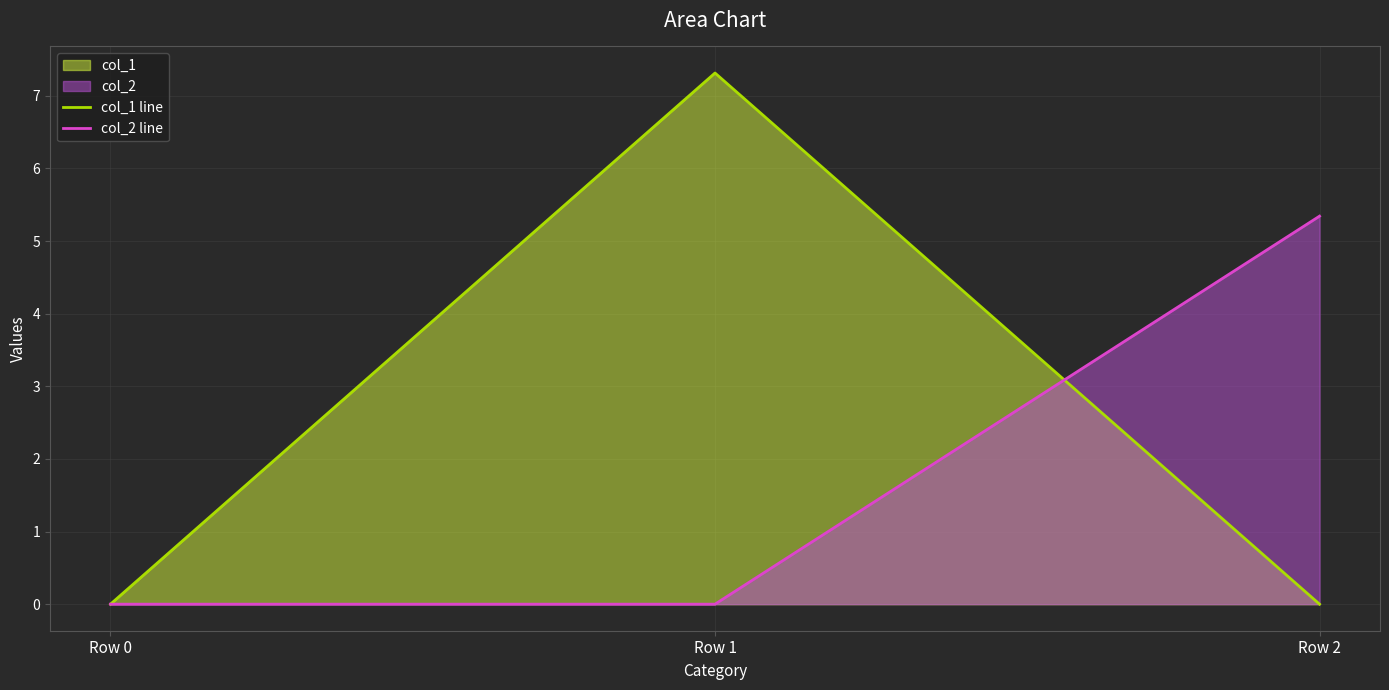

Is it true that col_1 line equals 2.3 at Row 0?

False